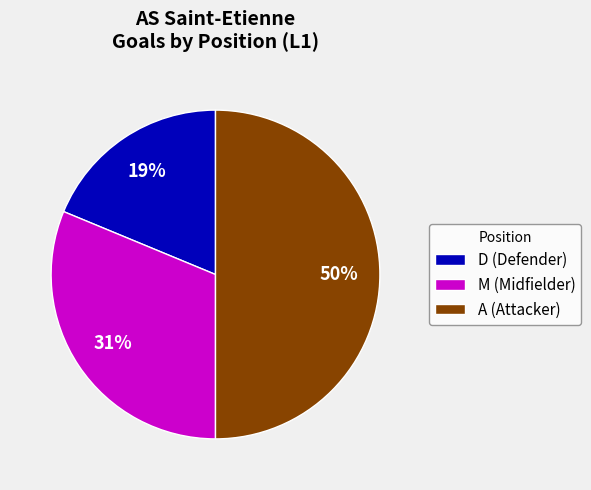

How many slices are in this pie chart?

3